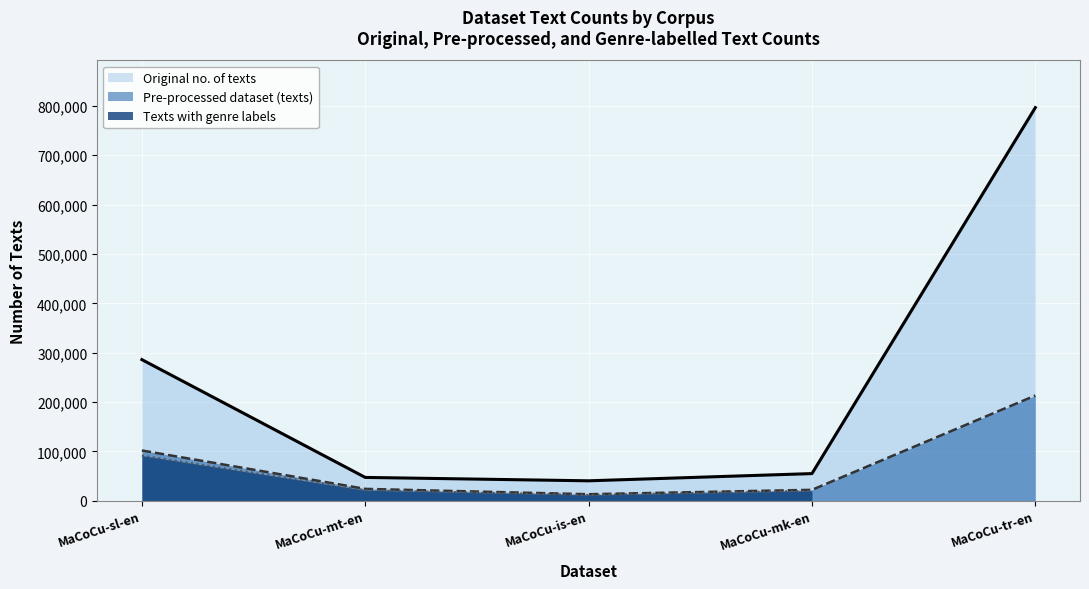

Is it true that Original no. of texts equals 54957 at MaCoCu-mk-en?

True